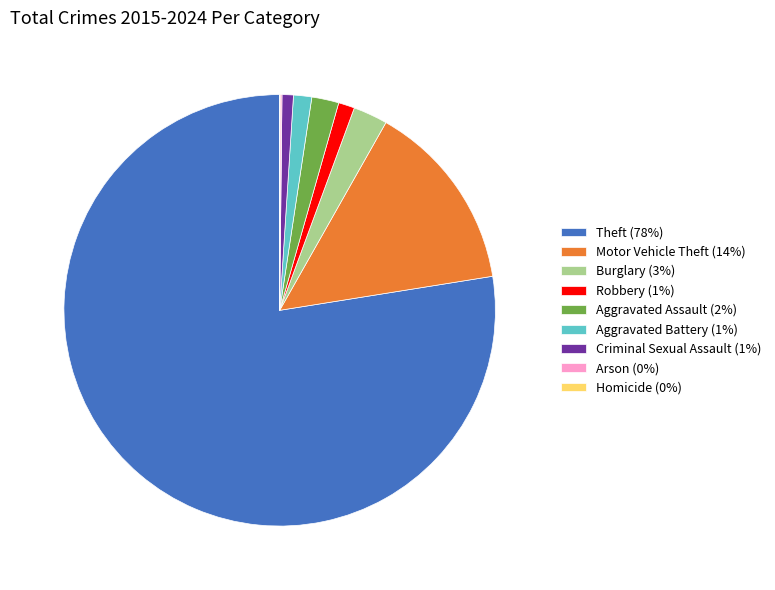

Is the sum of Burglary (3%) and Motor Vehicle Theft (14%) greater than half?

No